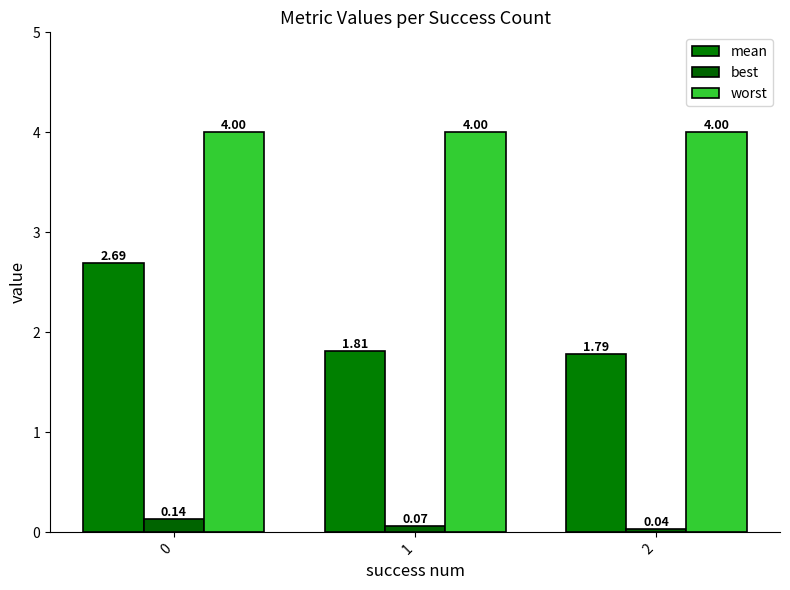

What is the value of the best bar at the 1st from the left?

0.1